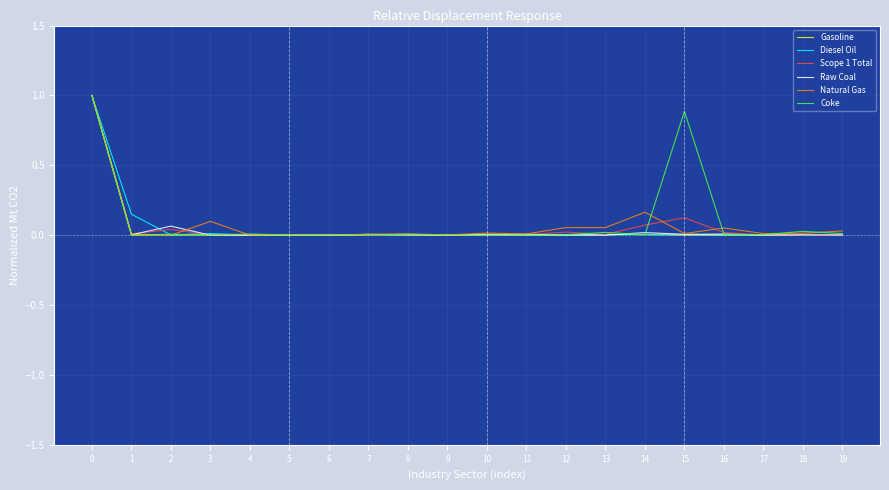

True or false: Gasoline has a value of 0.0 at 1.

True